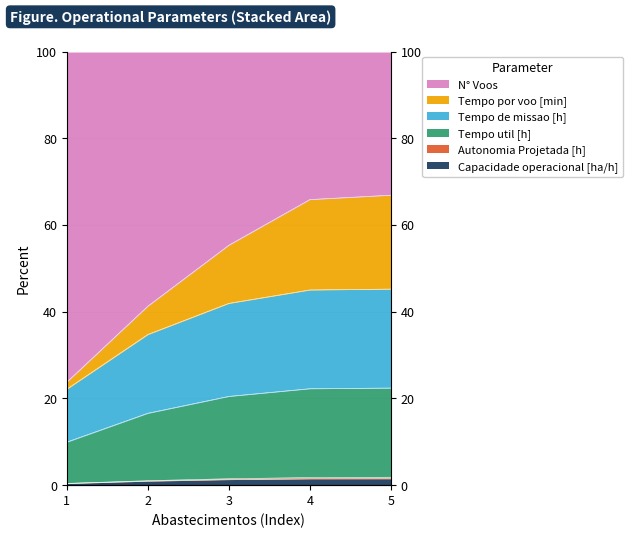

How many values in the Tempo util [h] series are below 20?

2